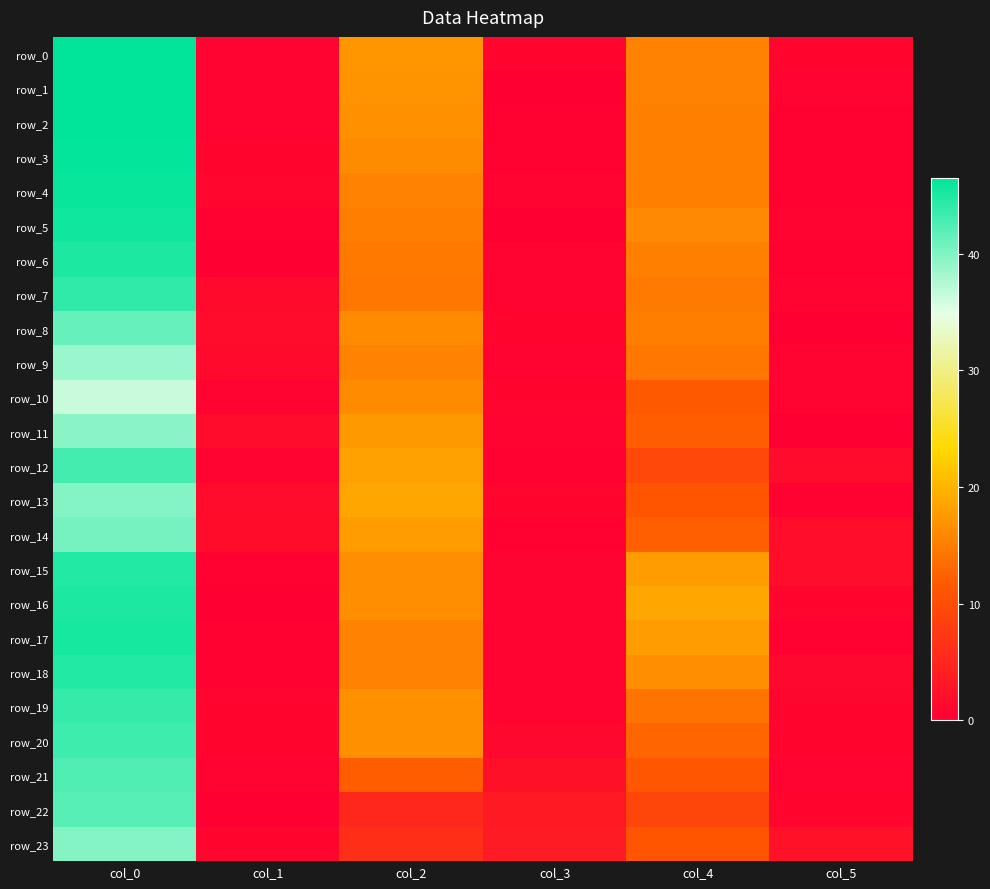

Which series changed the most between col_2 and col_5?

row_13